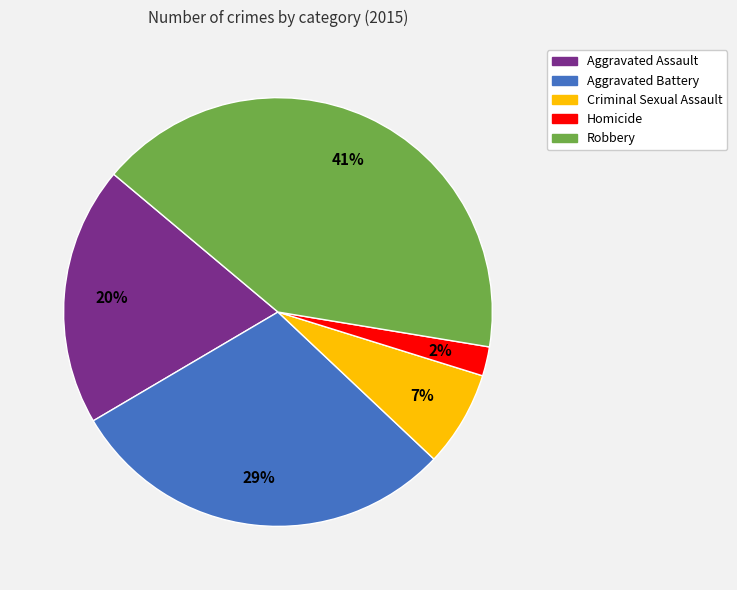

To the nearest percent, what is the combined percentage of Aggravated Assault and Homicide?

22%